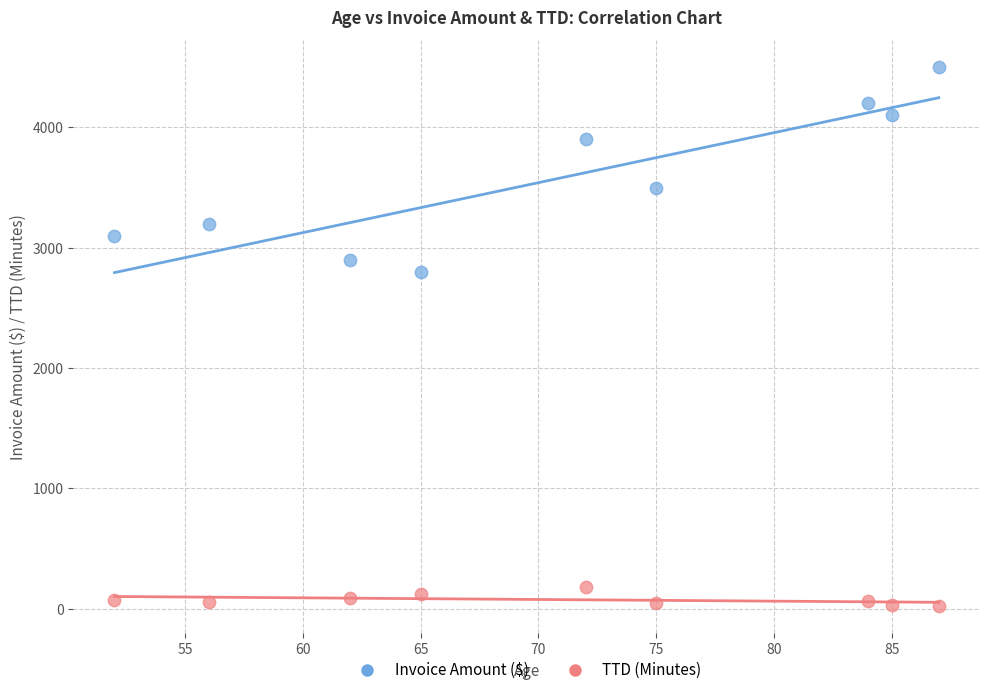

What are all the series names shown in the legend?

Invoice Amount ($), TTD (Minutes)